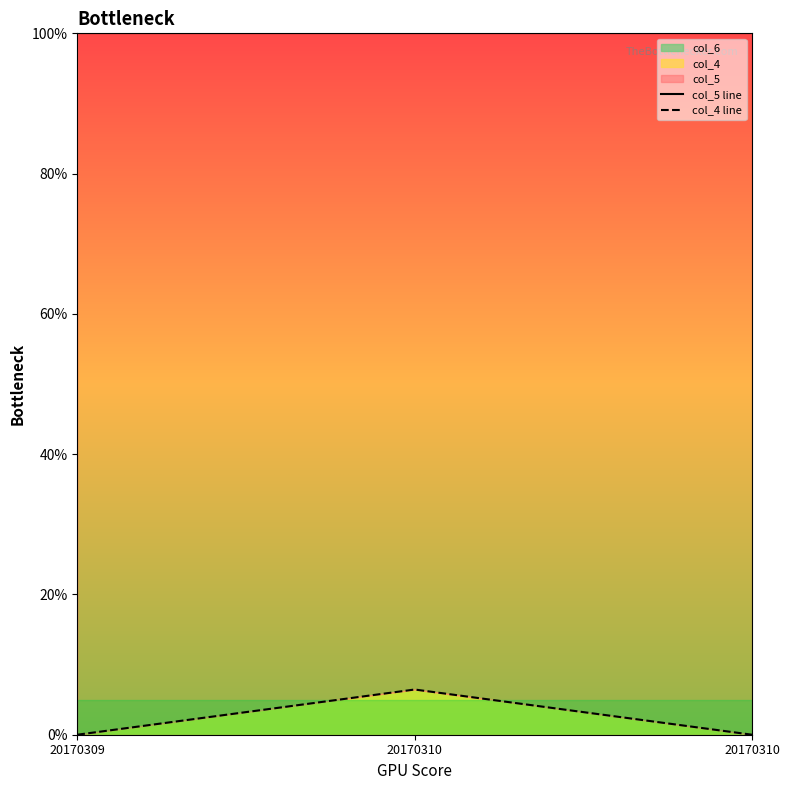

Reading left to right, extract all data points from this chart.

col_5 line: 1.0	1.0	1.0
col_4 line: 0.0	0.1	0.0